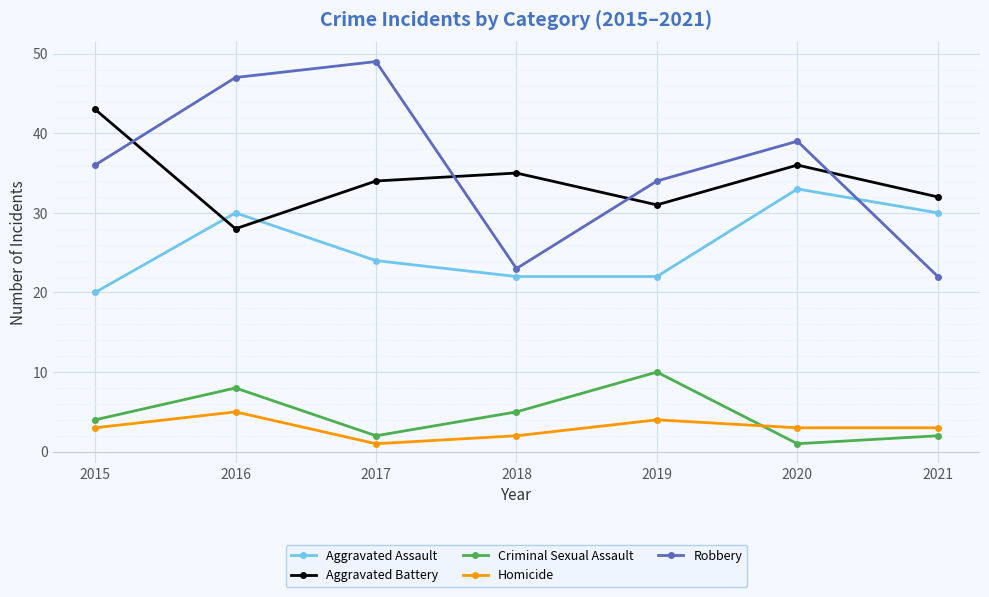

List the series in order of their peak value, highest first.

Robbery, Aggravated Battery, Aggravated Assault, Criminal Sexual Assault, Homicide